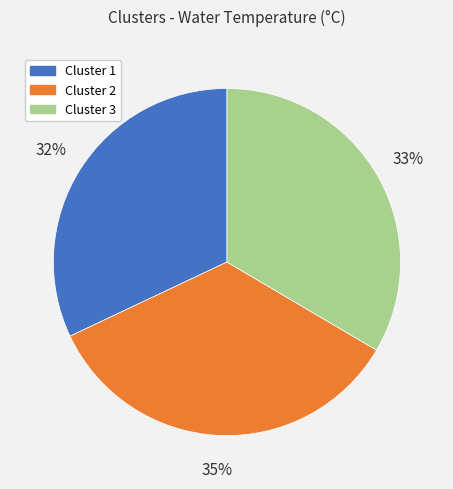

Is the sum of Cluster 1 and Cluster 2 greater than half?

Yes